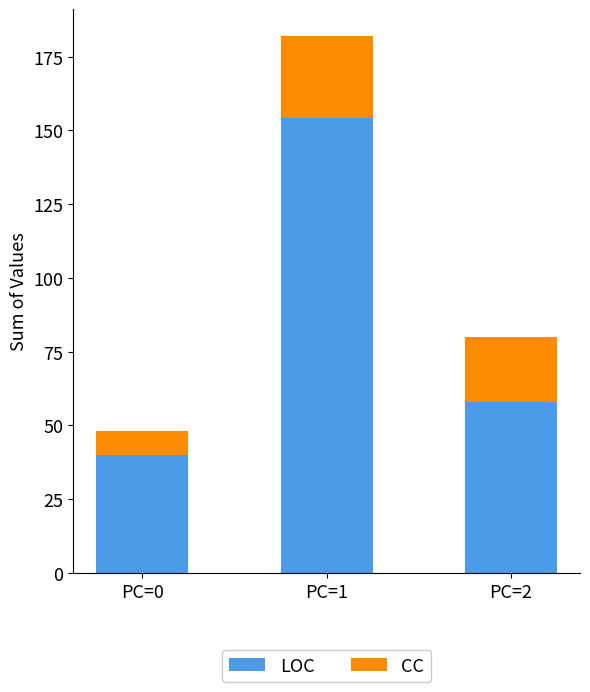

What are all the series names shown in the legend?

LOC, CC